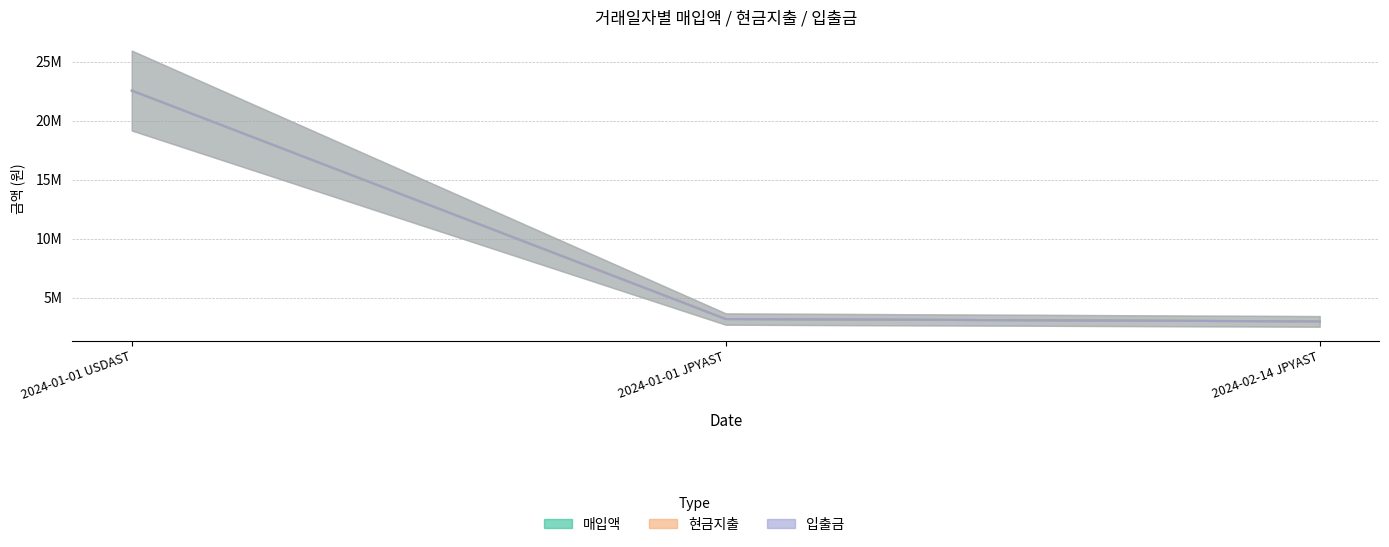

Where is 매입액 nearest to the value 12786100?

2024-01-01 JPYAST